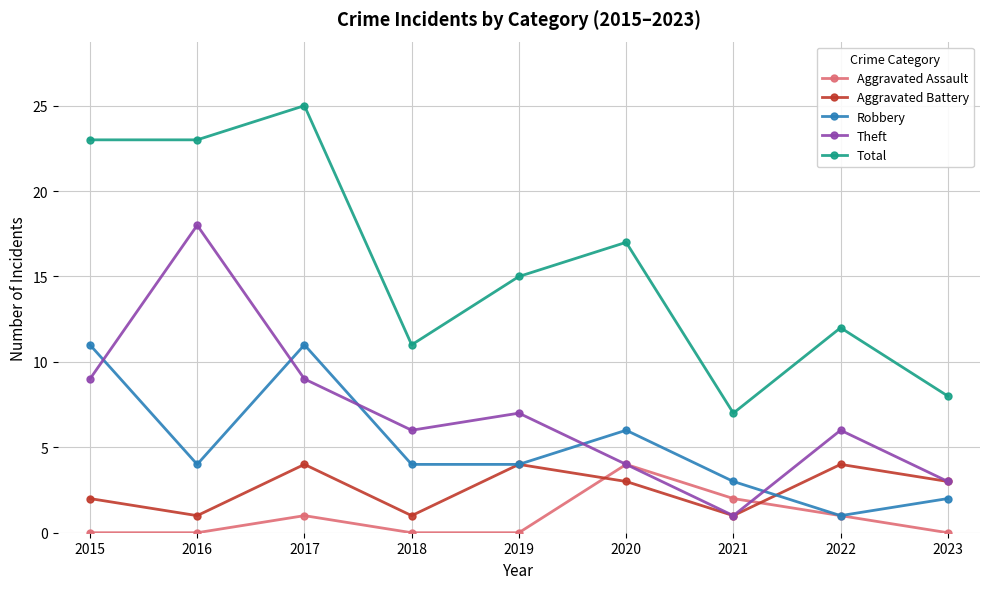

How many lines are shown in the chart?

5